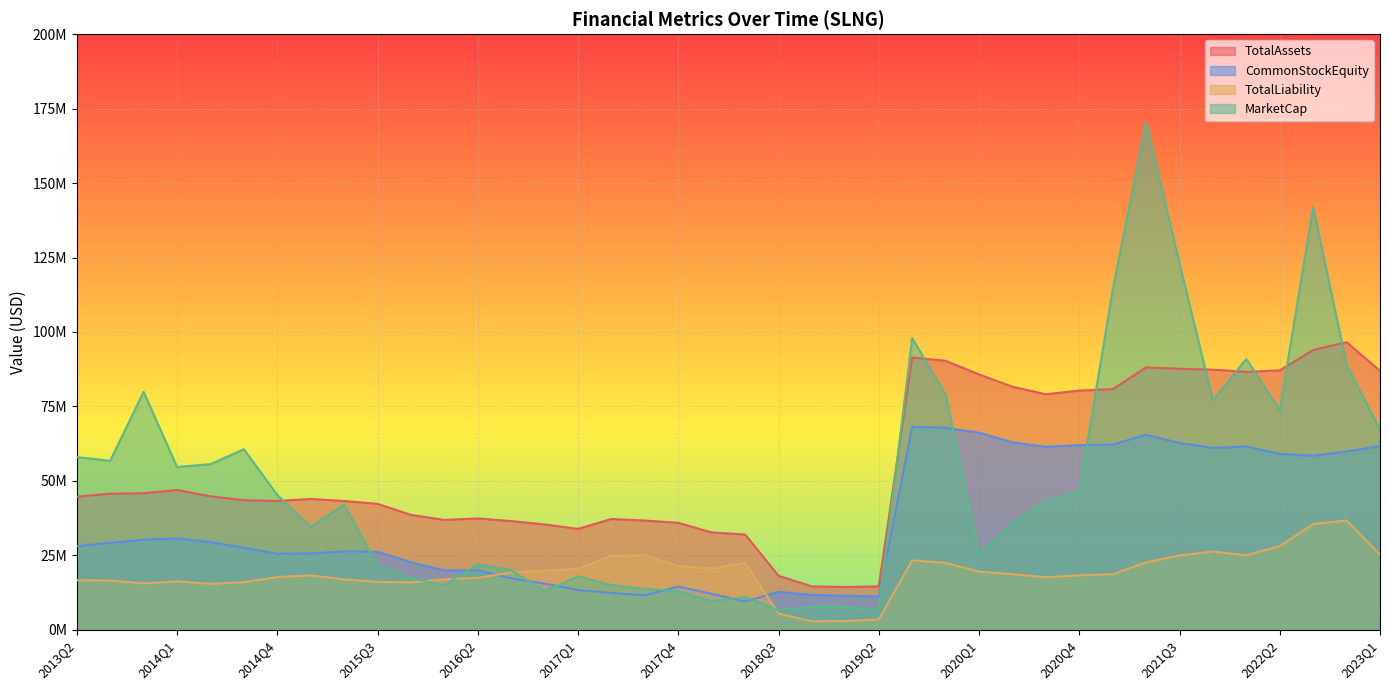

What are all the series names shown in the legend?

TotalAssets, CommonStockEquity, TotalLiability, MarketCap